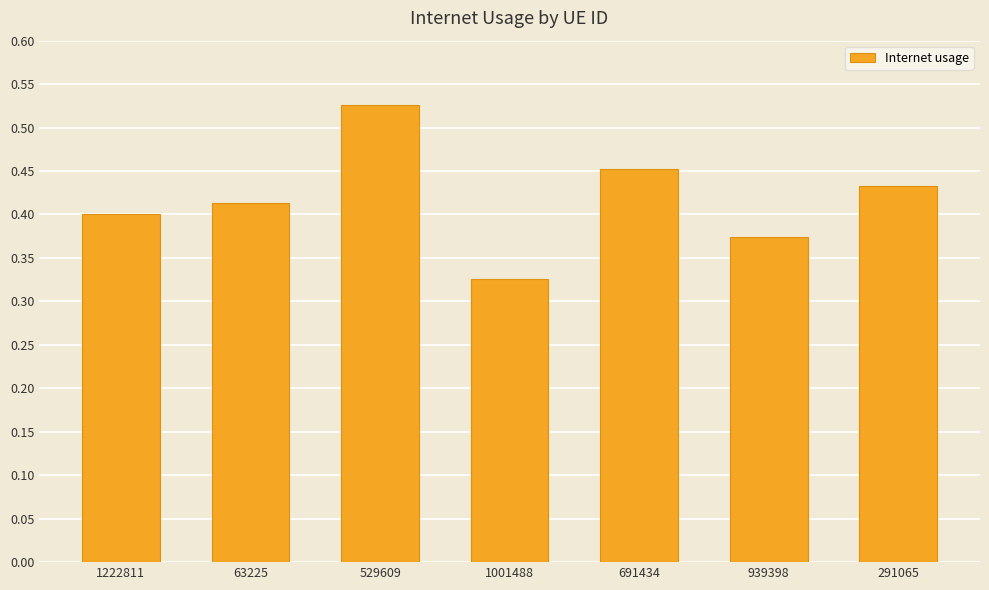

At which category does the chart reach its minimum across all series?

1001488